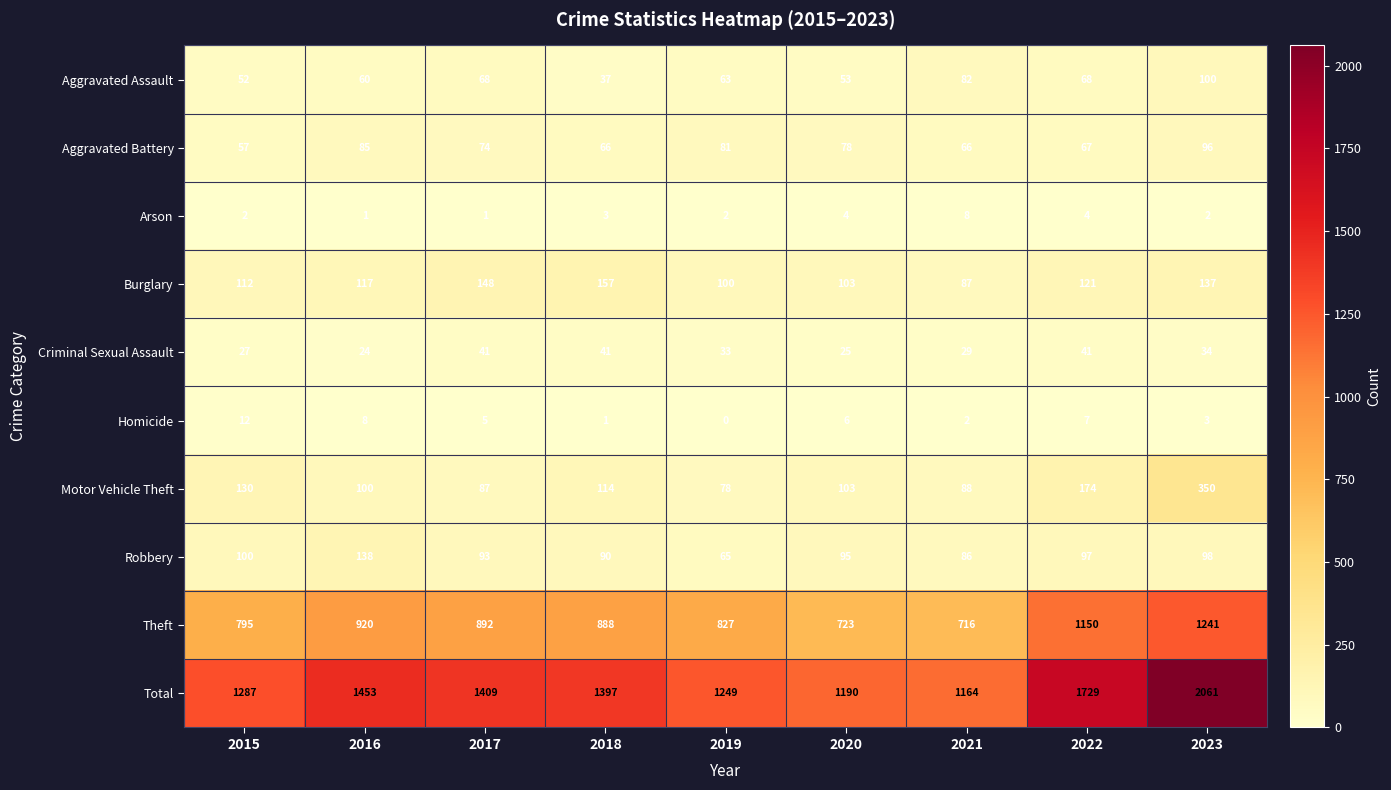

The Arson series shows 8 at 2021. True or false?

True